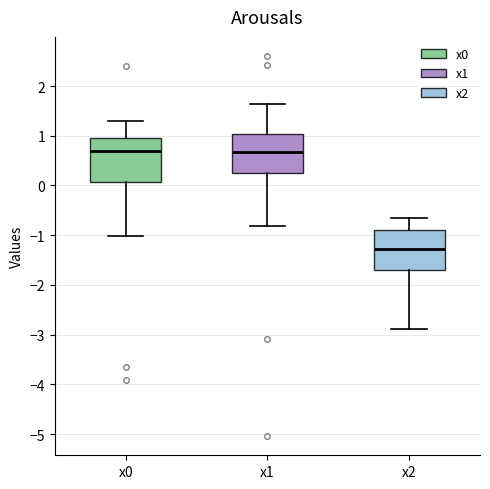

Reading left to right, read every box against the y-axis: the position of its median line, the range the box covers, and the ends of its whiskers. The values are not printed on the chart, so give them approximately, as read against the axis.

x0: median 0.7, box 0.1 to 1.0, whiskers -1.0 to 1.3
x1: median 0.7, box 0.2 to 1.0, whiskers -0.8 to 1.6
x2: median -1.3, box -1.7 to -0.9, whiskers -2.9 to -0.7